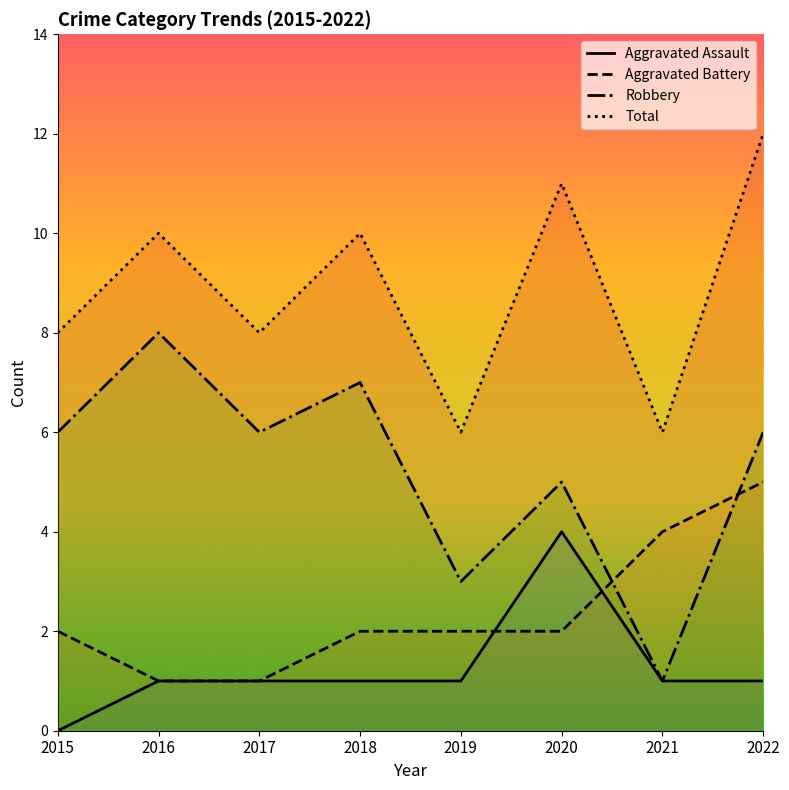

In Total, how many points are higher than both neighbors (excluding endpoints)?

3